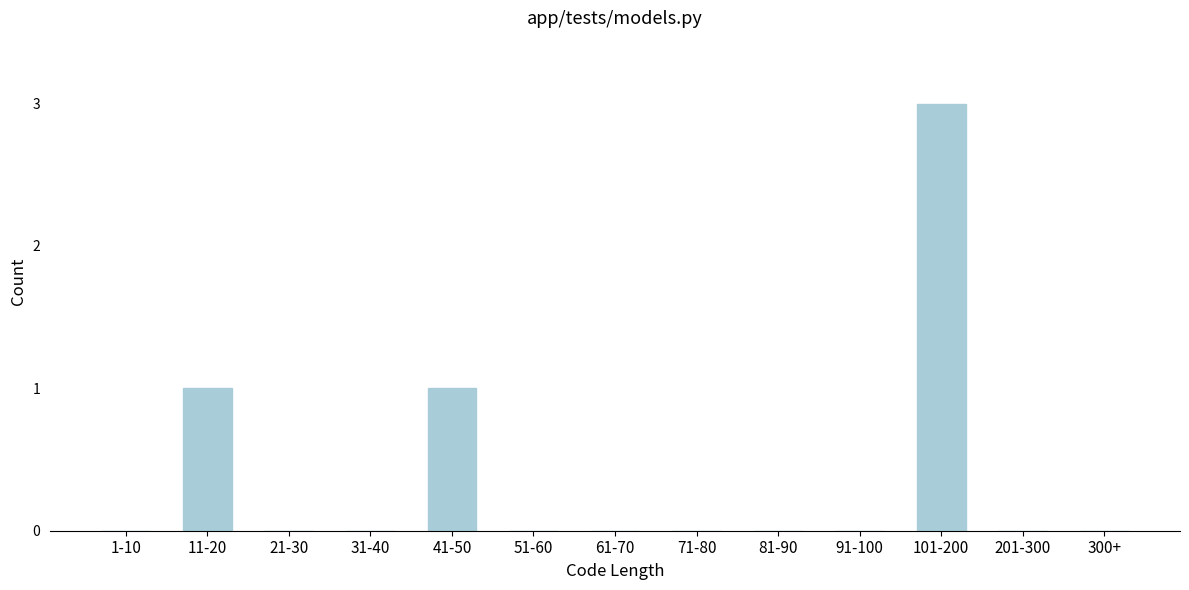

Reading left to right, what are all the values shown in this chart?

1-10=0	11-20=1	21-30=0	31-40=0	41-50=1	51-60=0	61-70=0	71-80=0	81-90=0	91-100=0	101-200=3	201-300=0	300+=0